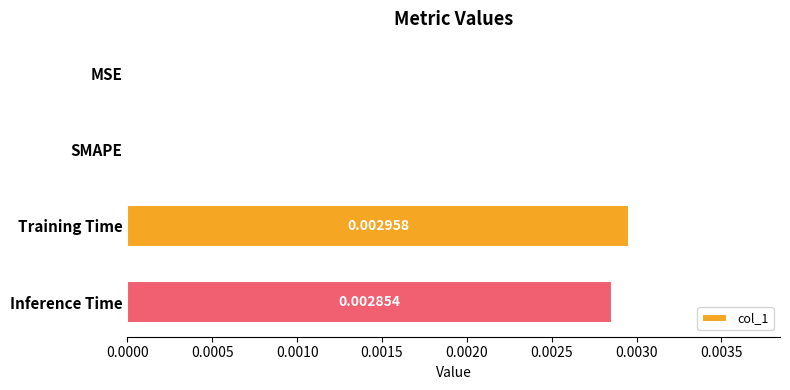

Are the bars horizontal?

Yes